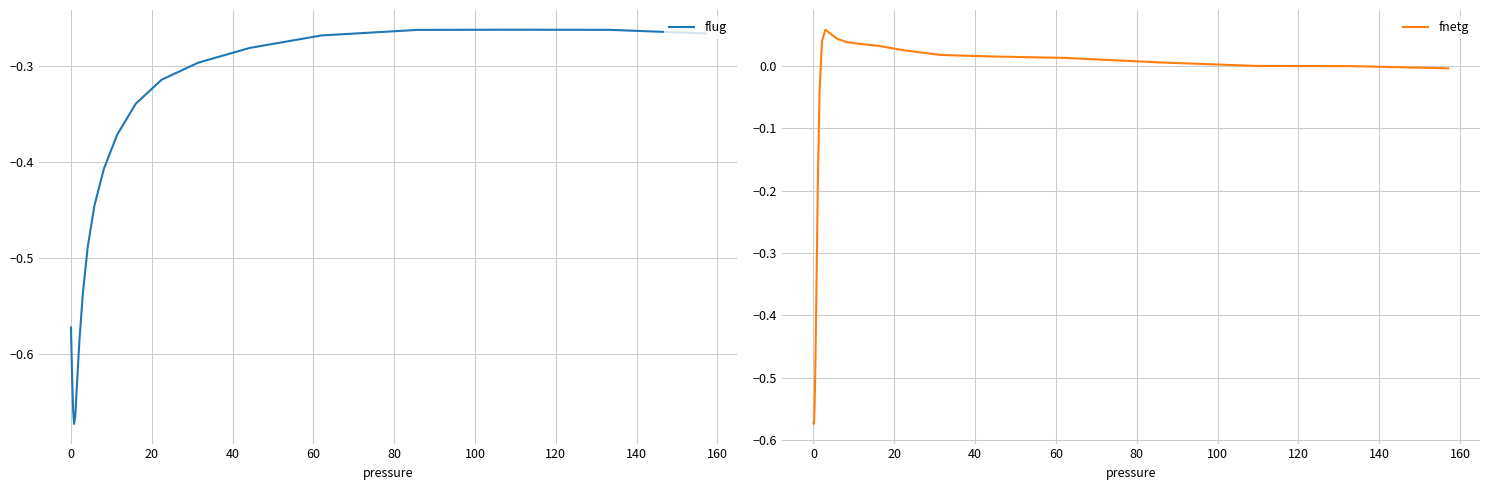

What is the difference between the maximum and second lowest values in the flug series?

0.4